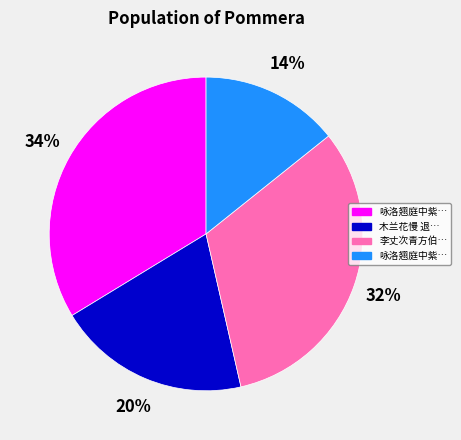

Is there any slice that represents more than half of the pie?

No